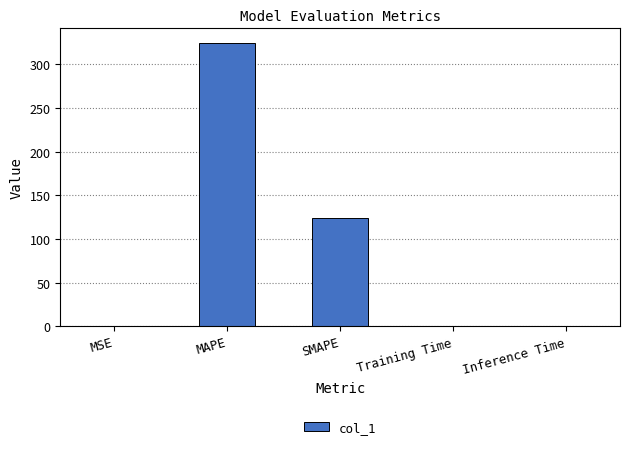

What is the sum of the values at Inference Time and MSE?

0.2